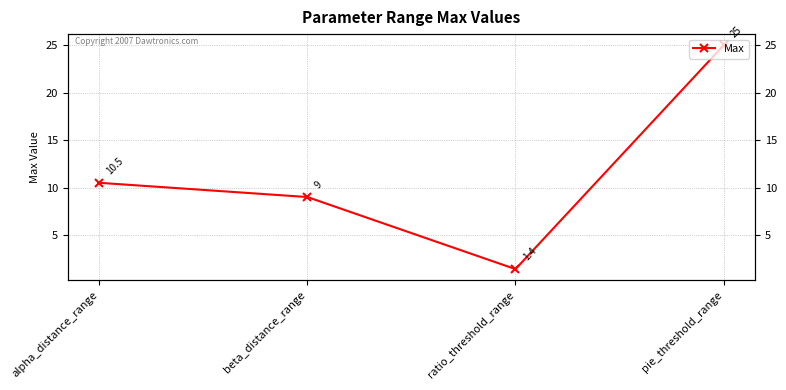

Reading right to left, extract all data points from this chart.

25.0	1.4	9.0	10.5